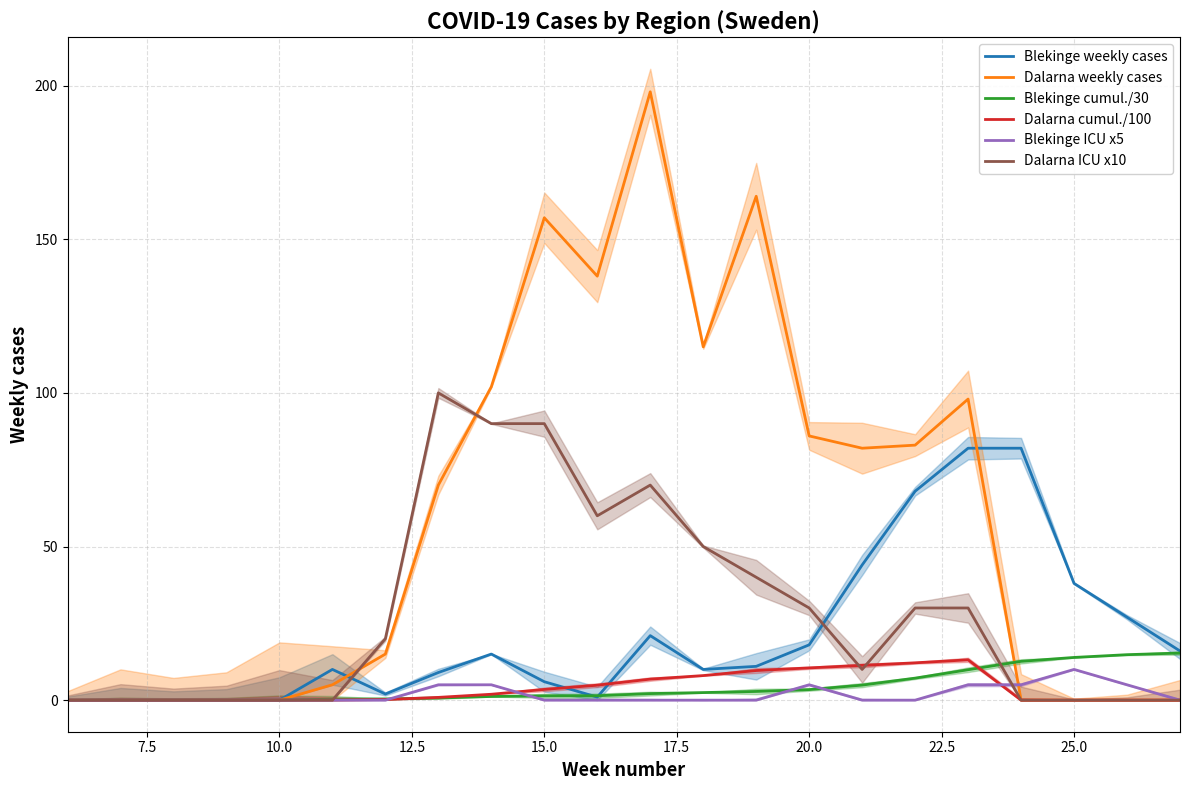

Is it true that Dalarna ICU x10 equals 90.0 at 15.0?

True